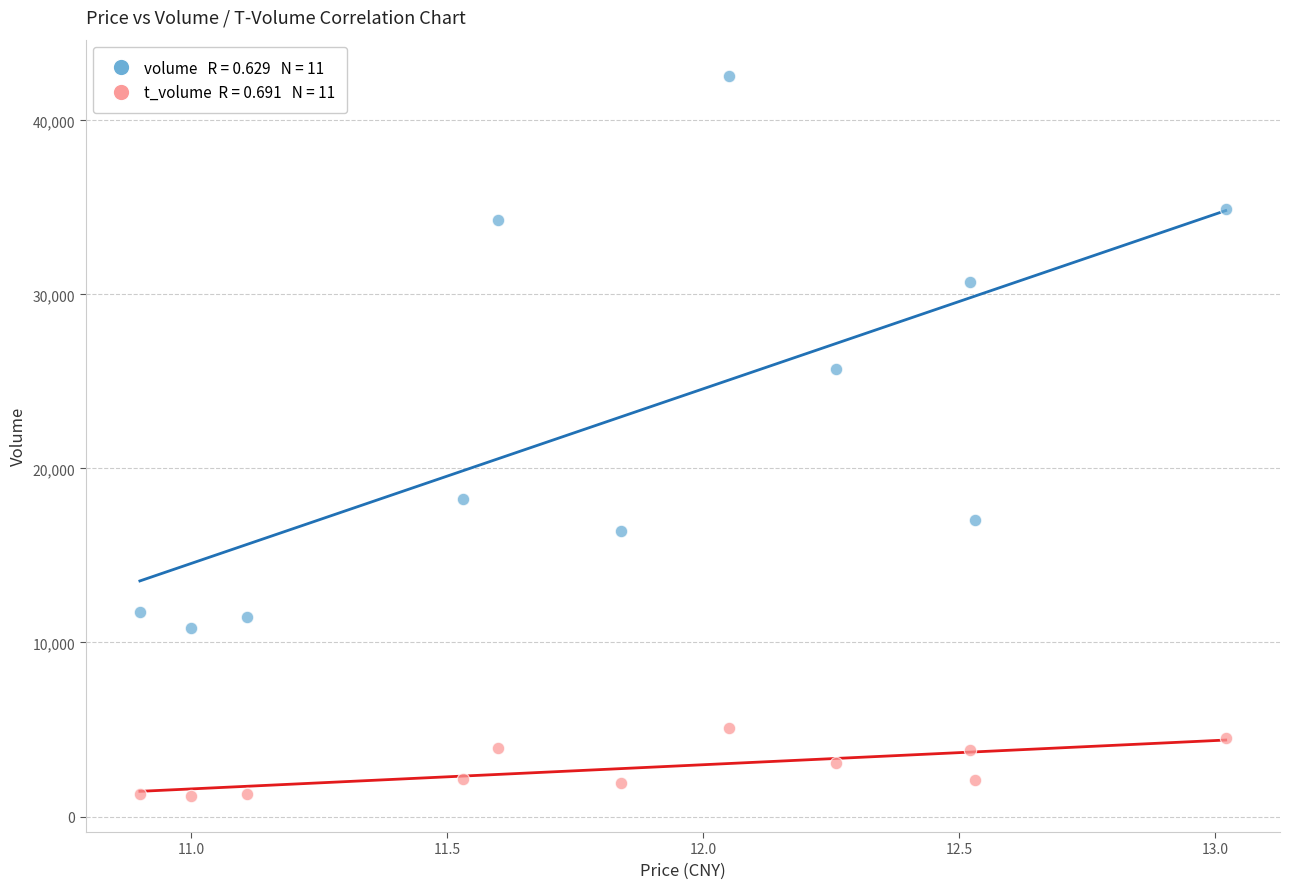

Across all data points, what is the range of Y values (max minus min)?

41386